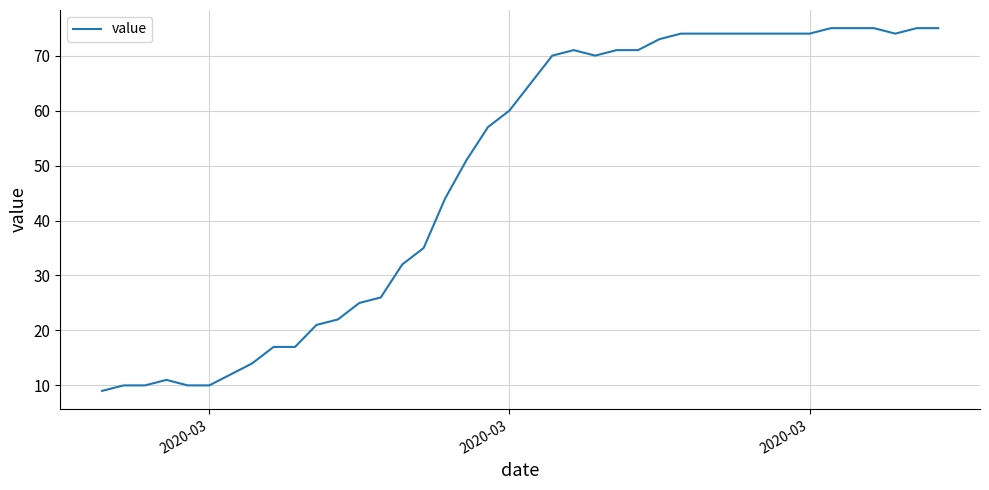

True or false: the data has more than 0 interior local peaks.

True